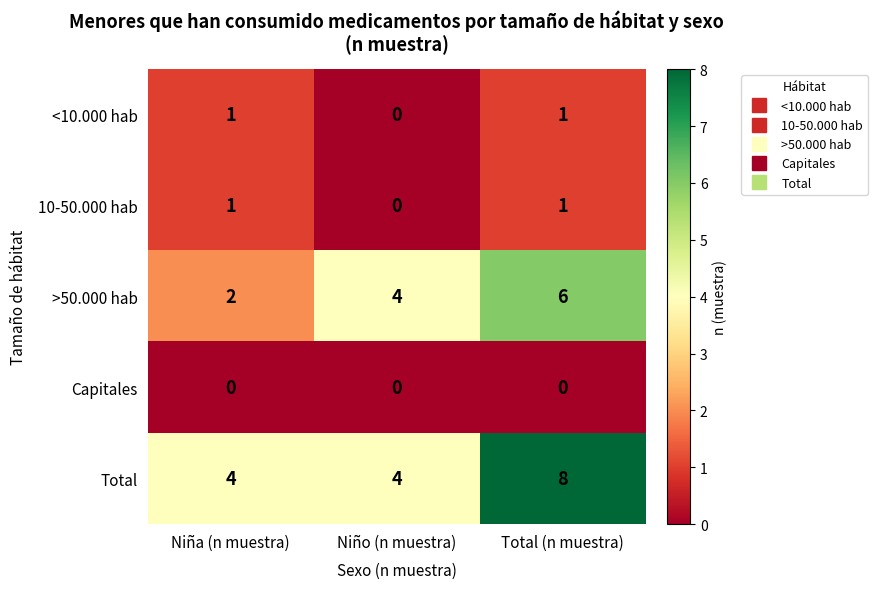

Which label corresponds to the largest value in the chart?

Total (n muestra)